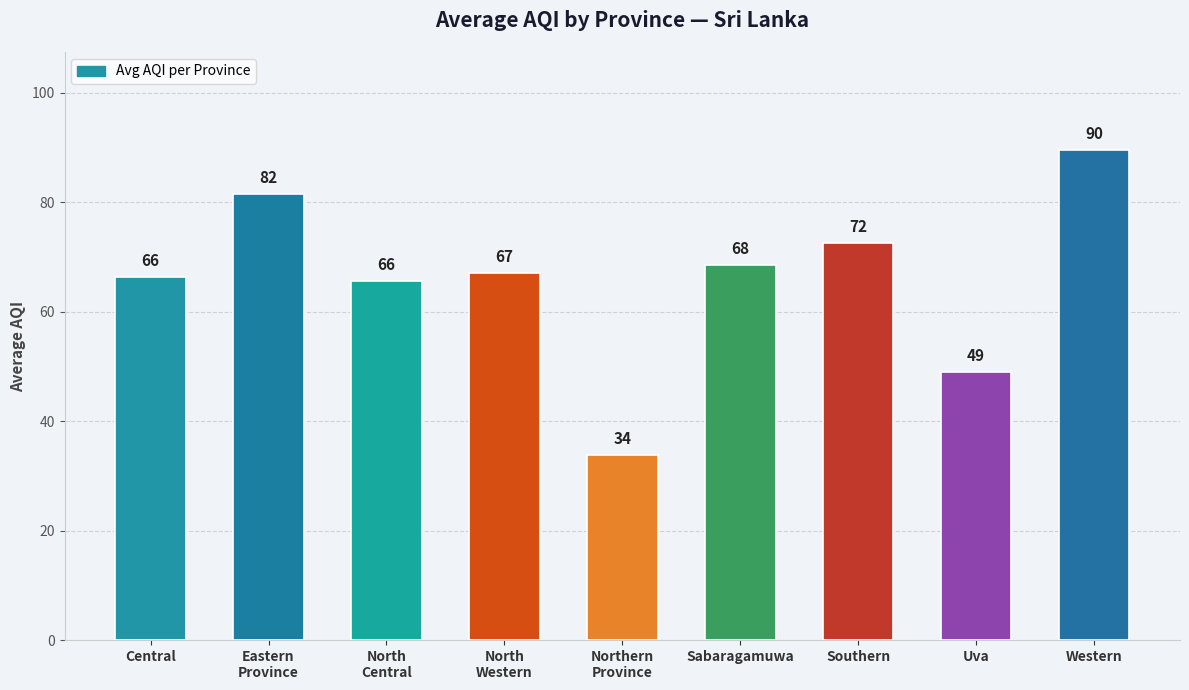

List the labels in order of value, largest first.

Western, Eastern
Province, Southern, Sabaragamuwa, North
Western, Central, North
Central, Uva, Northern
Province